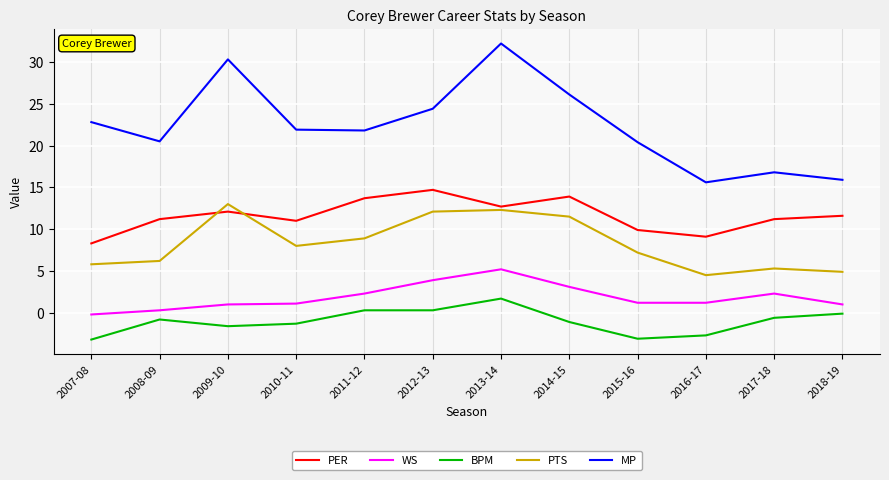

How many lines are shown in the chart?

5